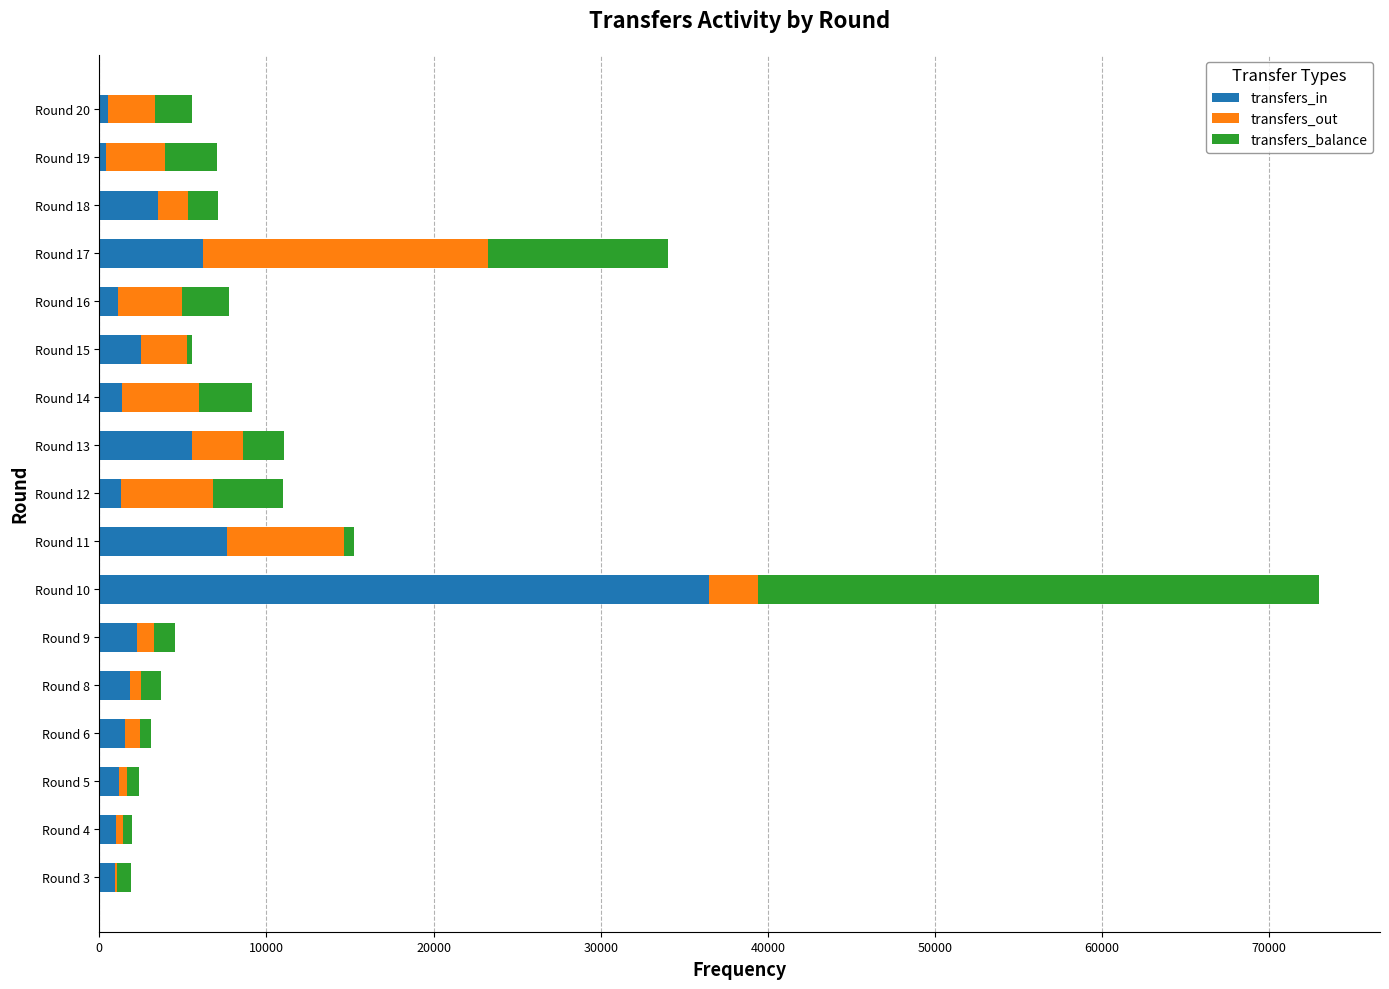

Count the number of categories in the chart.

17